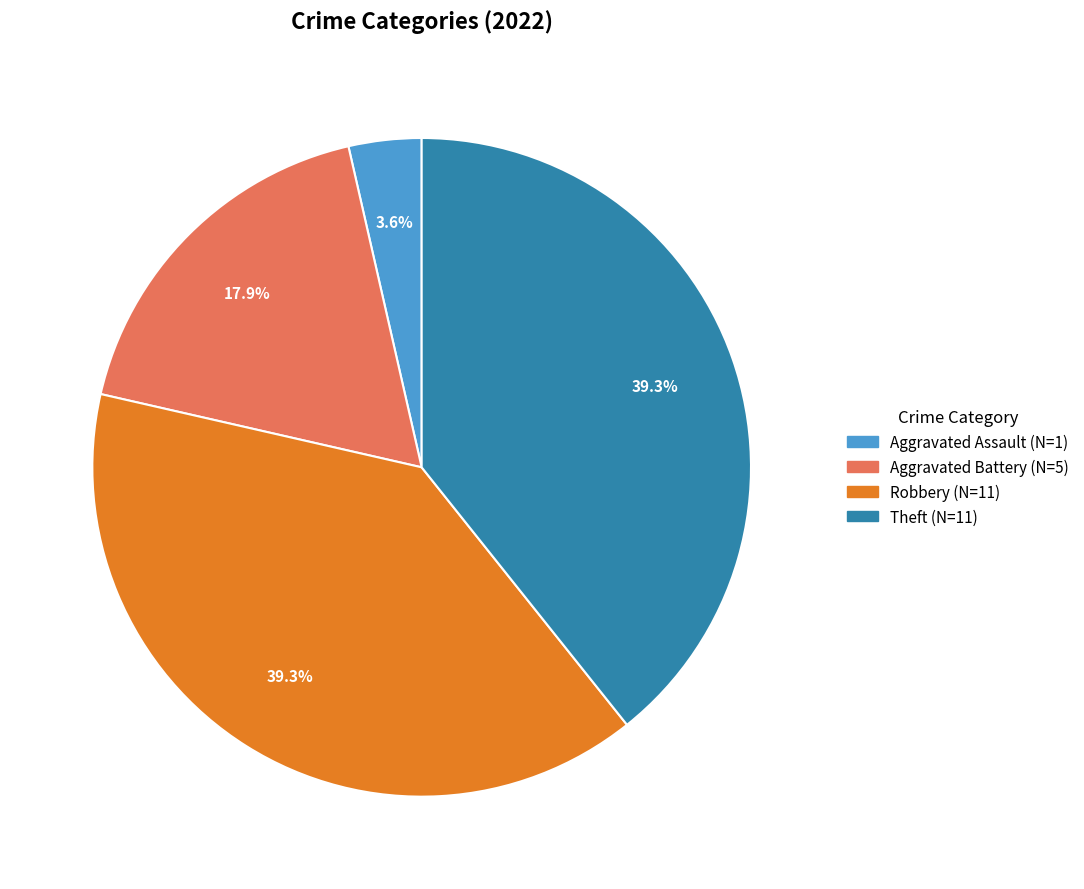

Is there any slice that represents more than half of the pie?

No